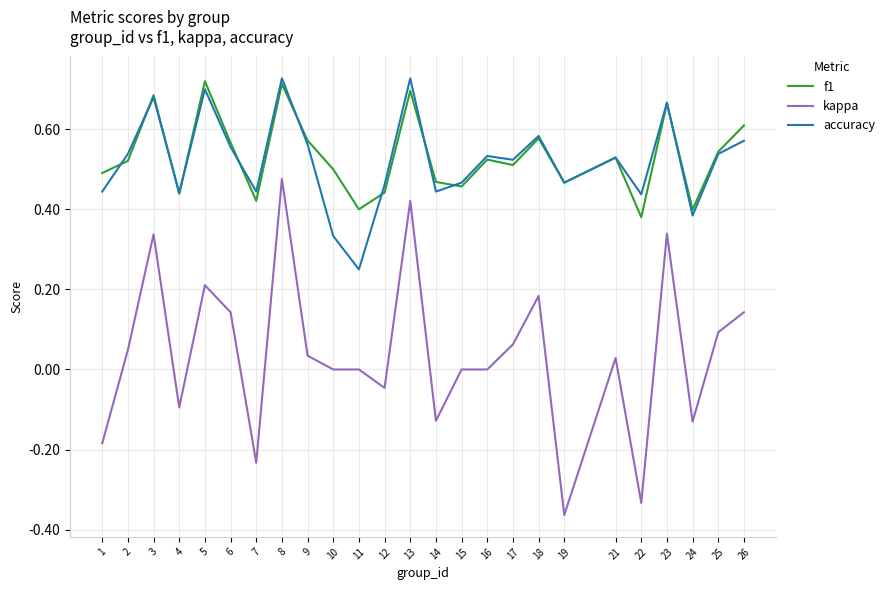

The value of accuracy at 5 is 0.7. True or false?

True